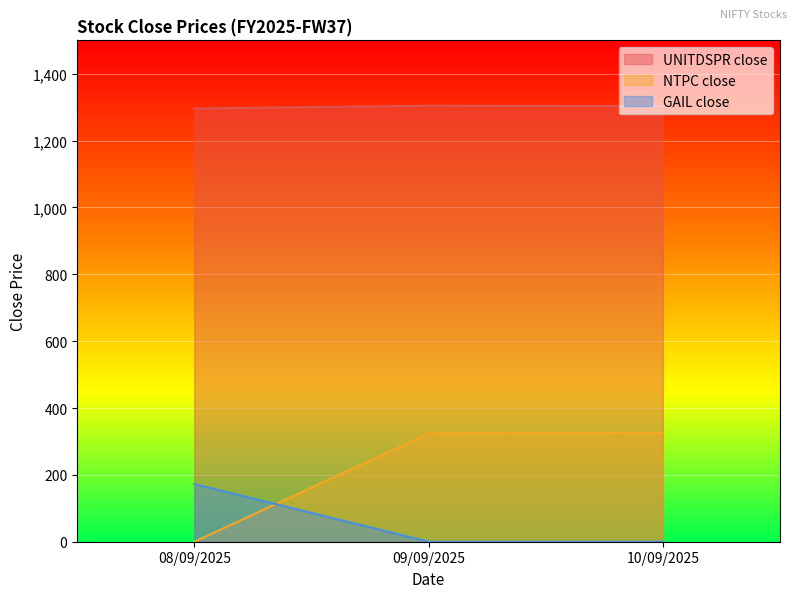

Reading left to right, transcribe all the data shown in this chart.

UNITDSPR close: 1296.0	1304.4	1303.5
NTPC close: 0.0	324.1	325.6
GAIL close: 172.4	0.0	0.0